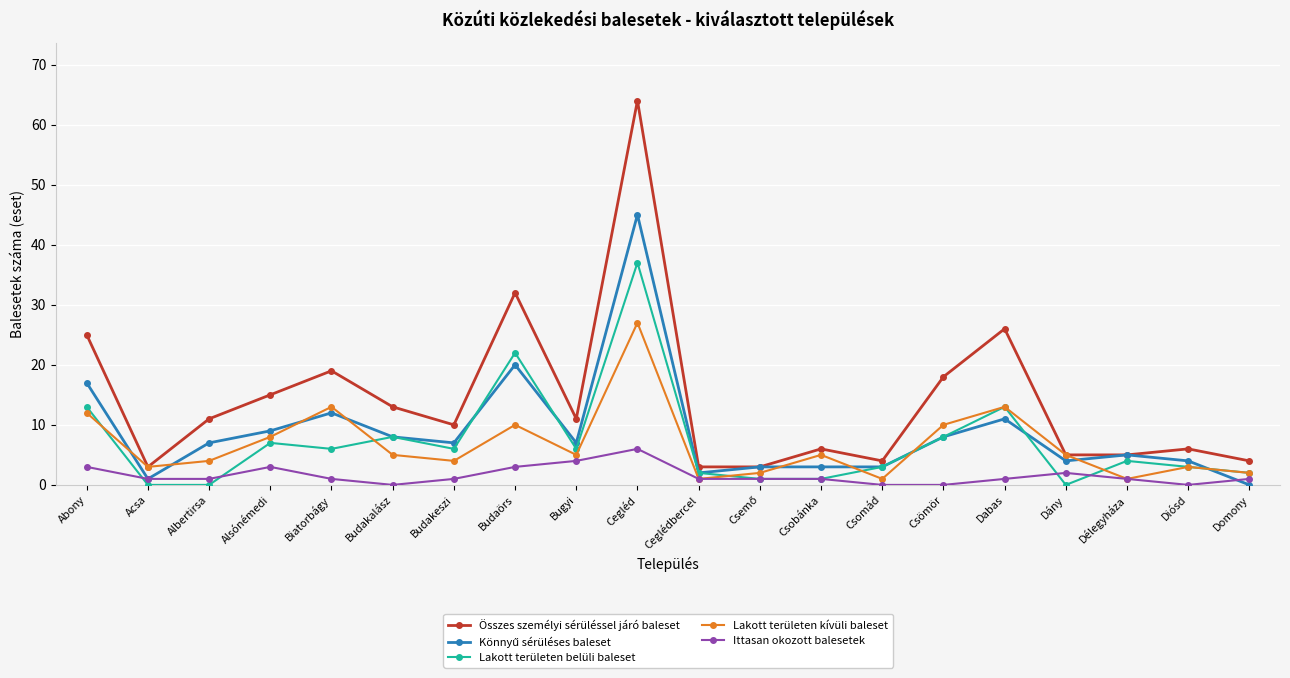

What is the total value across all series at Alsónémedi?

42